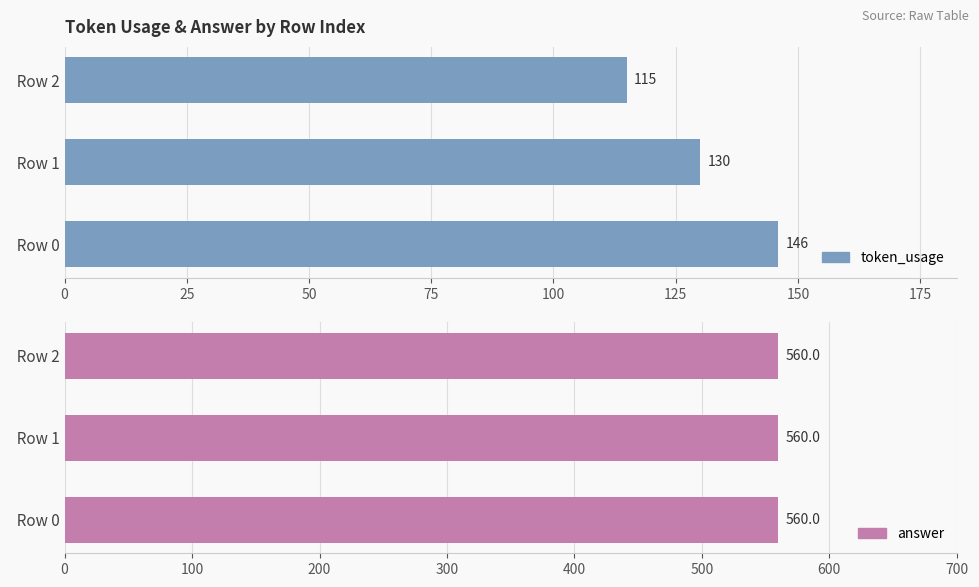

What are all the series names shown in the legend?

token_usage, answer